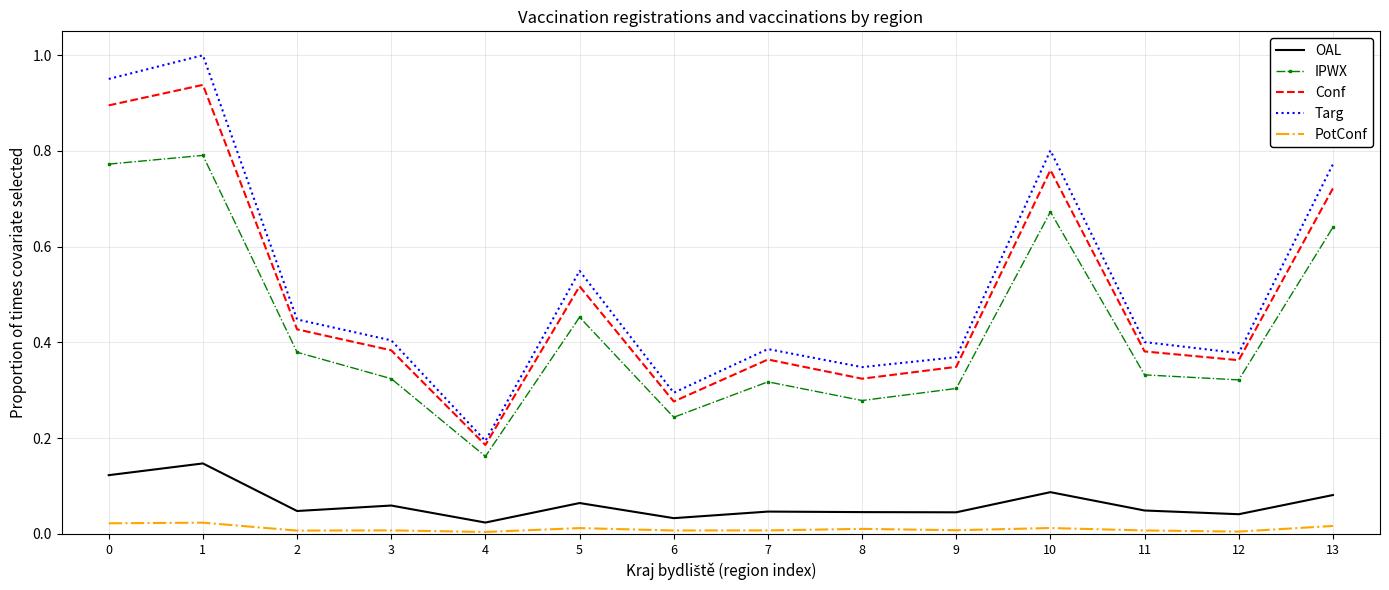

True or false: OAL has more than 2 points higher than both neighbors.

True